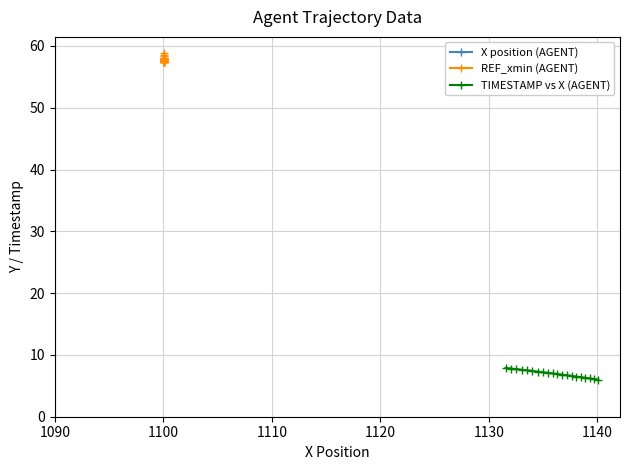

What is the value of the TIMESTAMP vs X (AGENT) point at the 8th from the left?

7.2